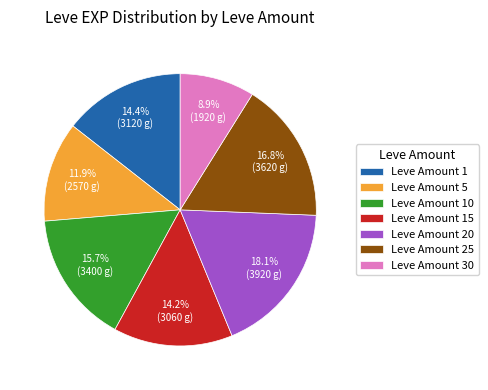

Is there any slice that represents more than half of the pie?

No